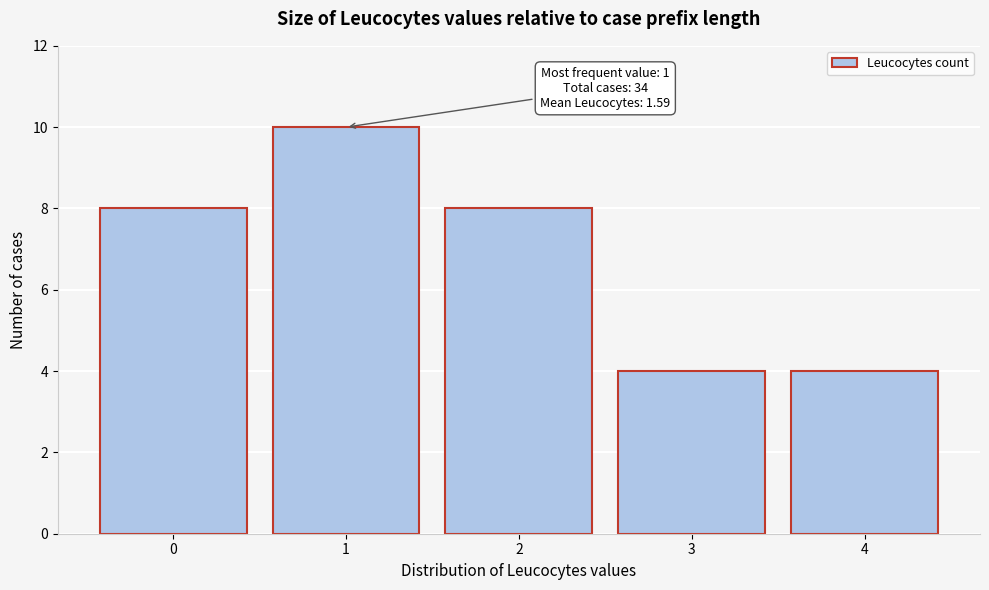

Over which range of the x-axis is the bar tallest?

0.5 to 1.5